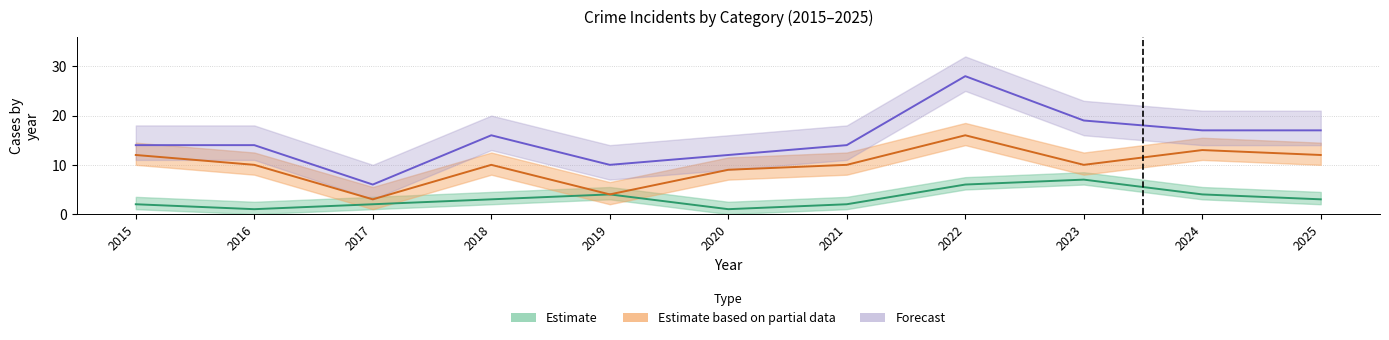

What is the average value of the Aggravated Battery series?

3